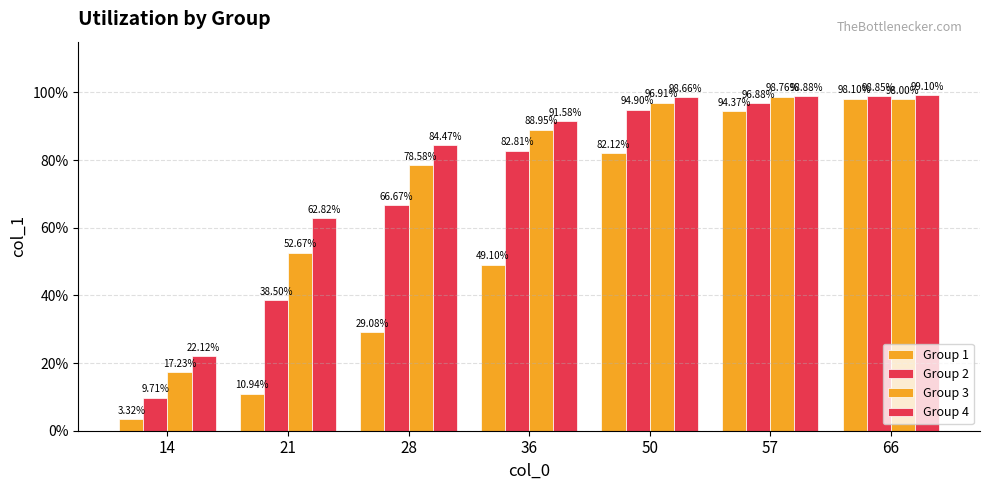

At which category is the sum across all series the highest?

66